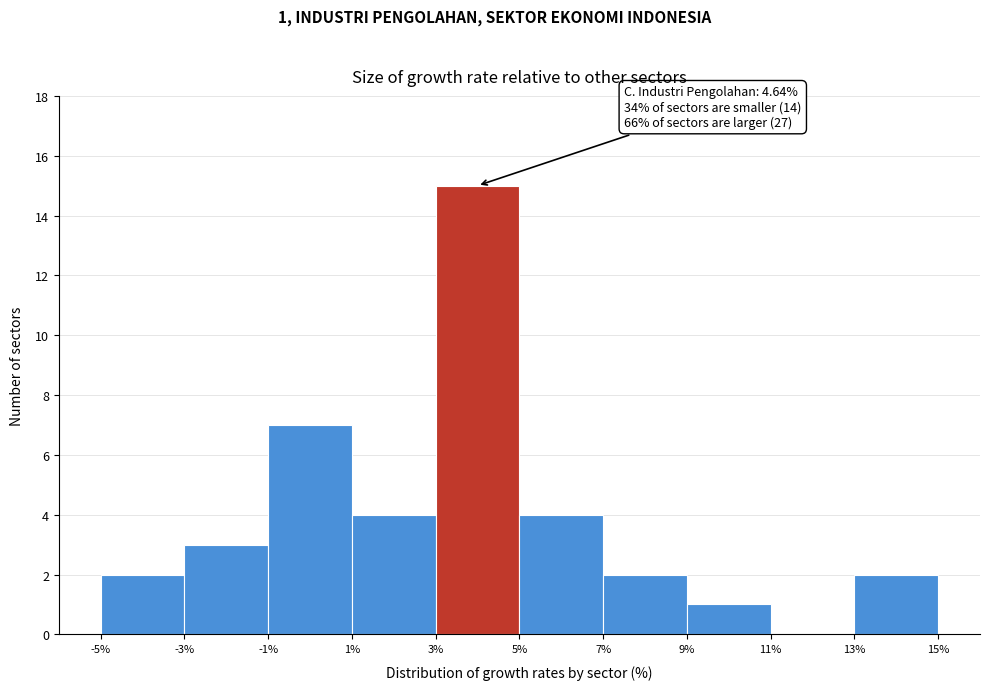

Which range on the x-axis has the tallest bar?

3% to 5%